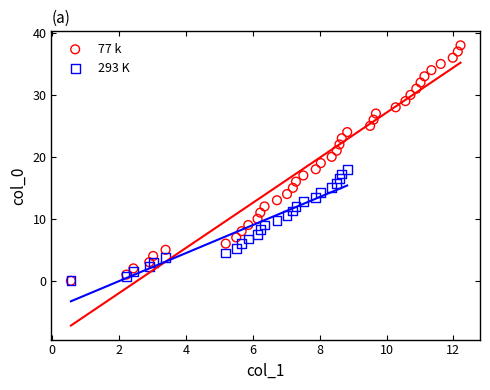

Which series has the largest Y range (max minus min)?

77 k